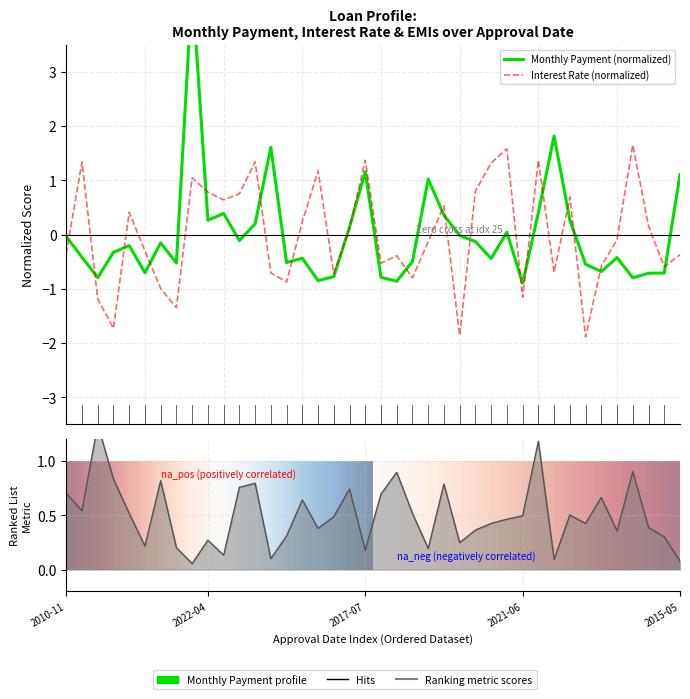

How many values in Average Monthly Payment are below zero?

26